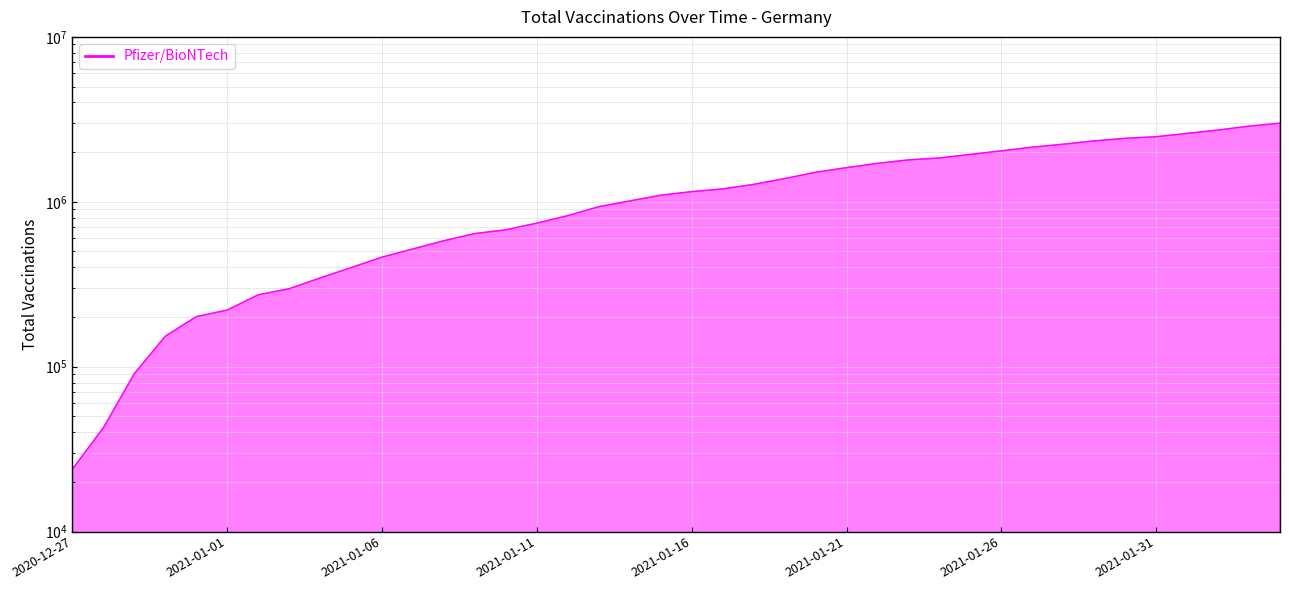

At which category does the chart reach its peak across all series?

2021-02-04